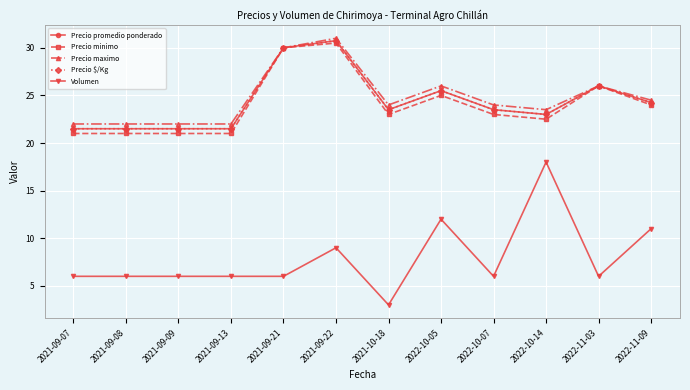

True or false: Precio maximo and Precio minimo cross at least once.

False